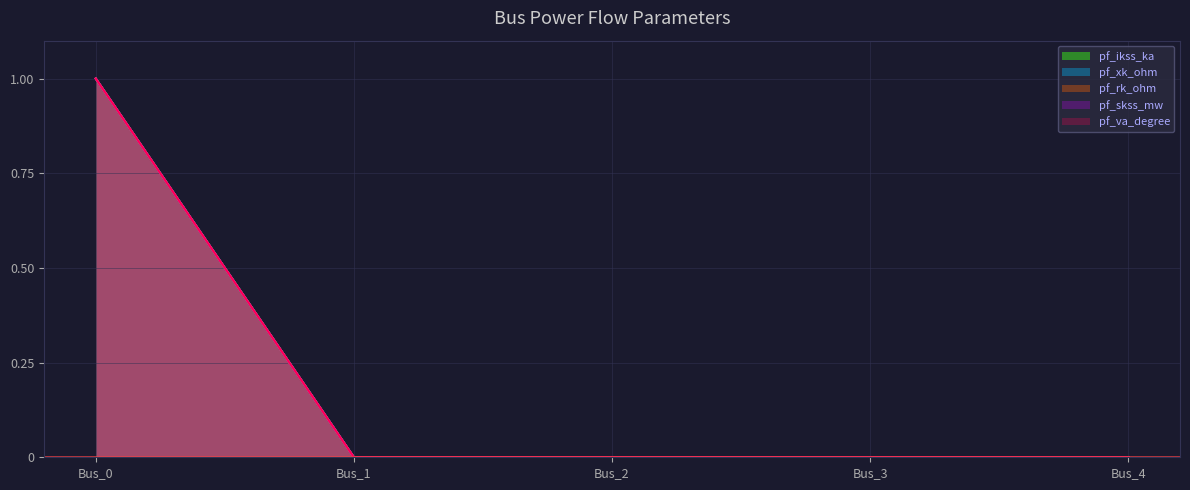

True or false: pf_va_degree has a value of -1 at Bus_3.

False